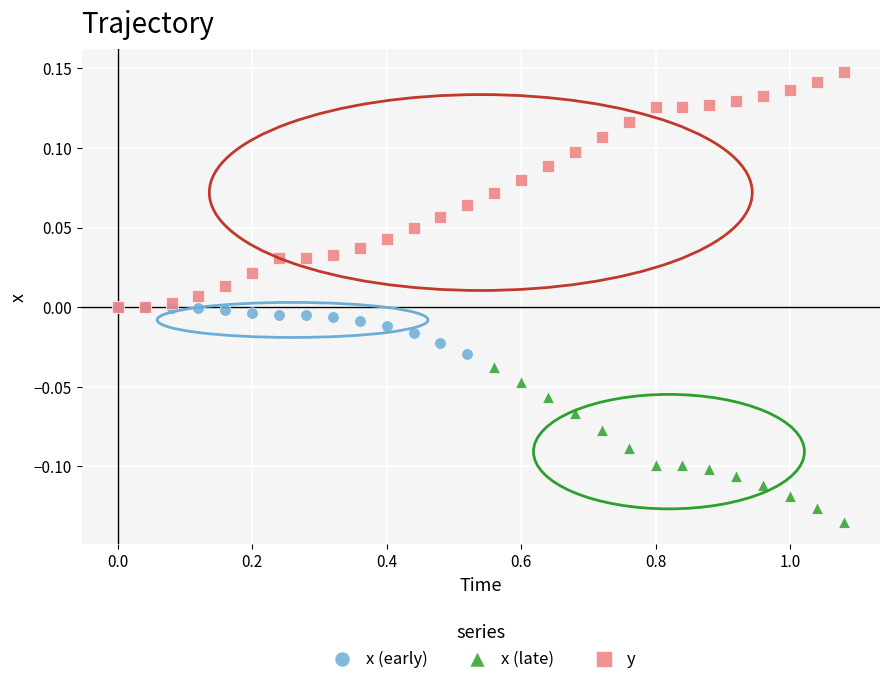

Which series has the widest spread of Y values?

y